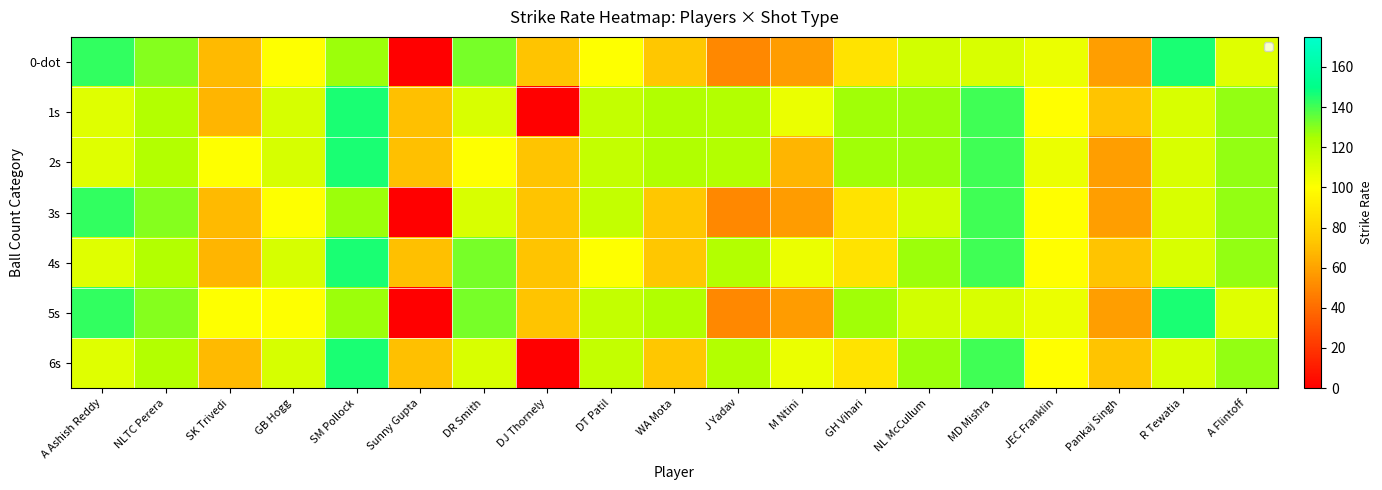

List the series in order of their peak value, highest first.

1s, 2s, 4s, 6s, 0-dot, 5s, 3s